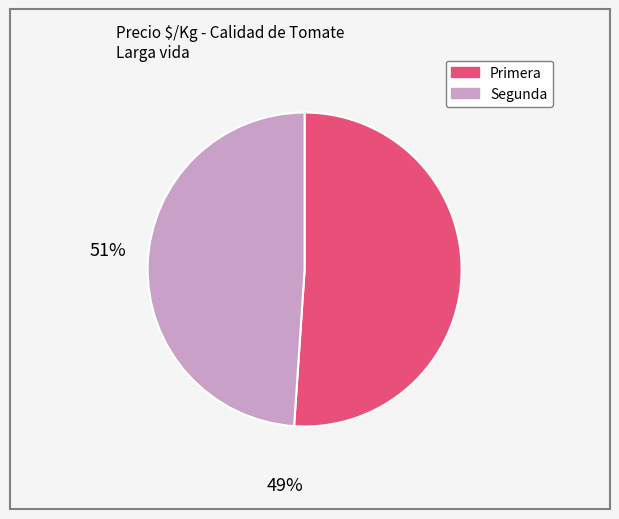

The Segunda slice represents 63% of the pie. True or false?

False